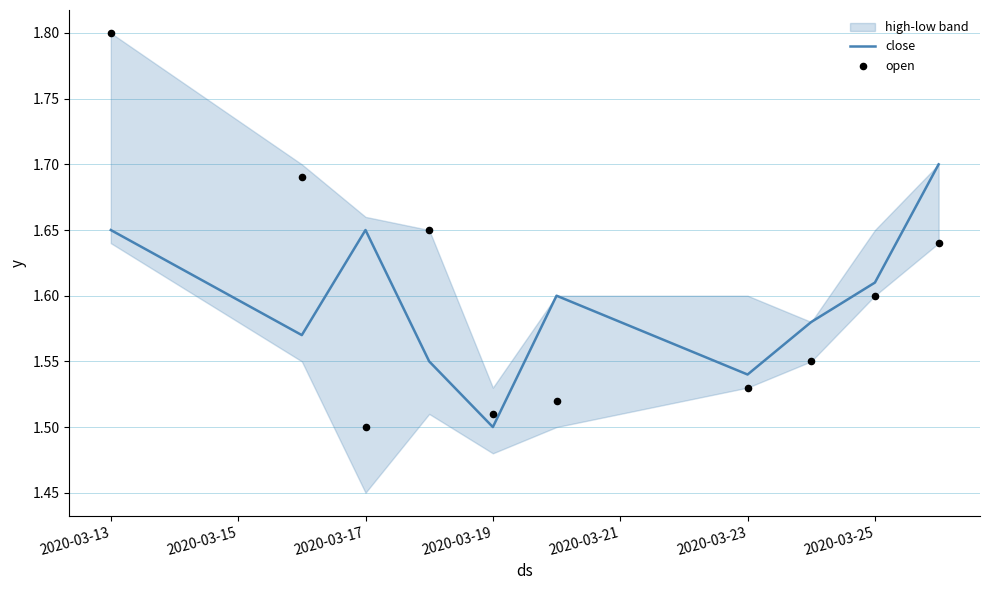

Which category has the lowest value in the close series?

2020-03-19